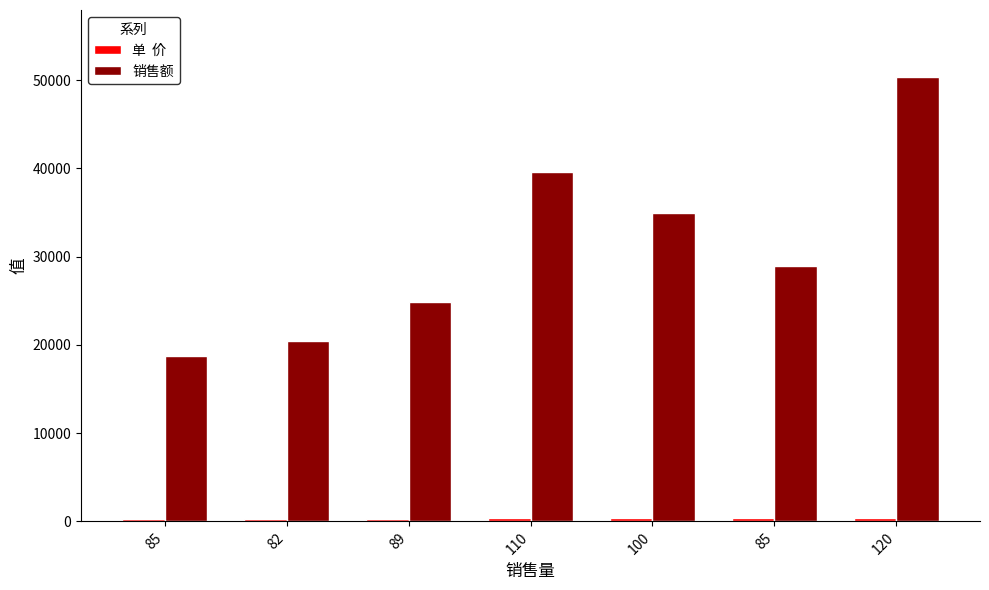

Does the chart contain stacked bars?

No